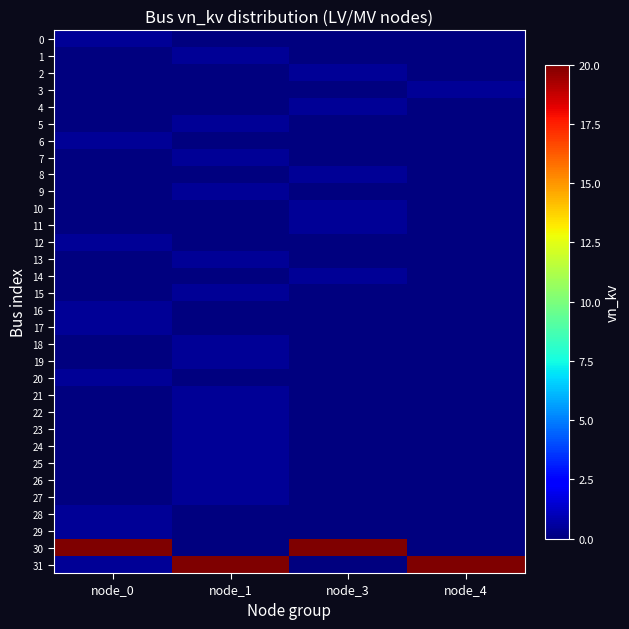

Rank the series by their maximum value, from highest to lowest.

30, 31, 0, 1, 2, 3, 4, 5, 6, 7, 8, 9, 10, 11, 12, 13, 14, 15, 16, 17, 18, 19, 20, 21, 22, 23, 24, 25, 26, 27, 28, 29